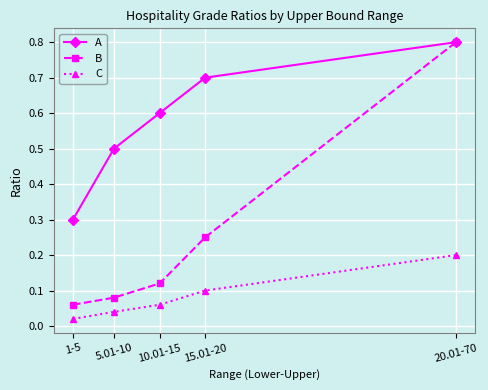

Is this an area chart (filled region under the line)?

No